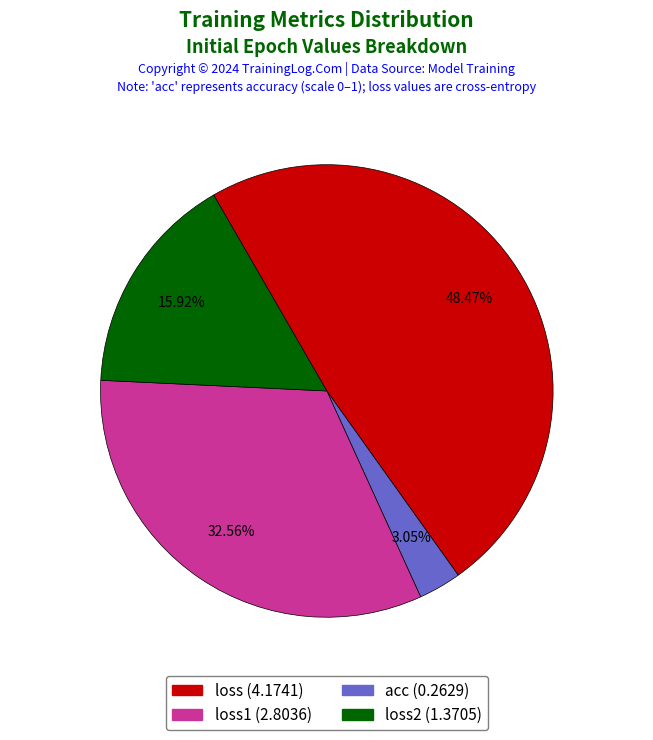

Is there a majority slice in this chart?

No